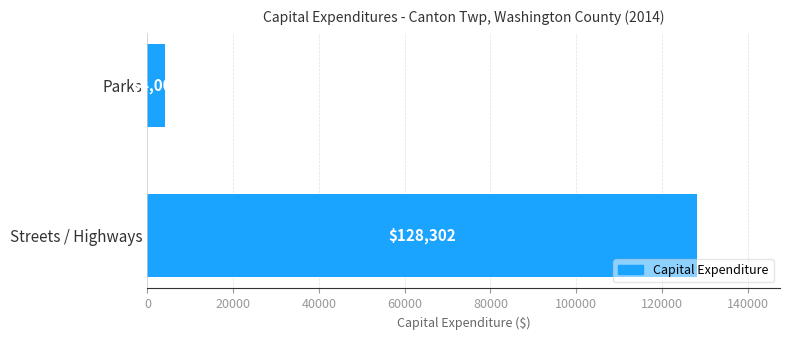

Does the chart contain stacked bars?

No